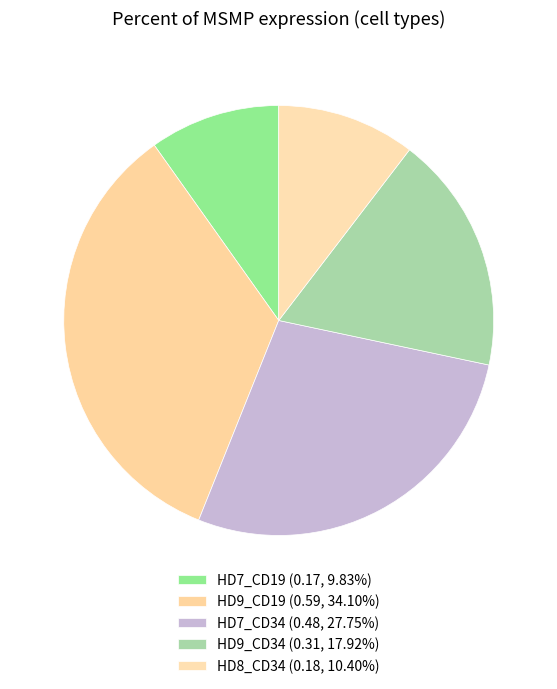

Which category has the biggest portion of the pie?

HD9_CD19